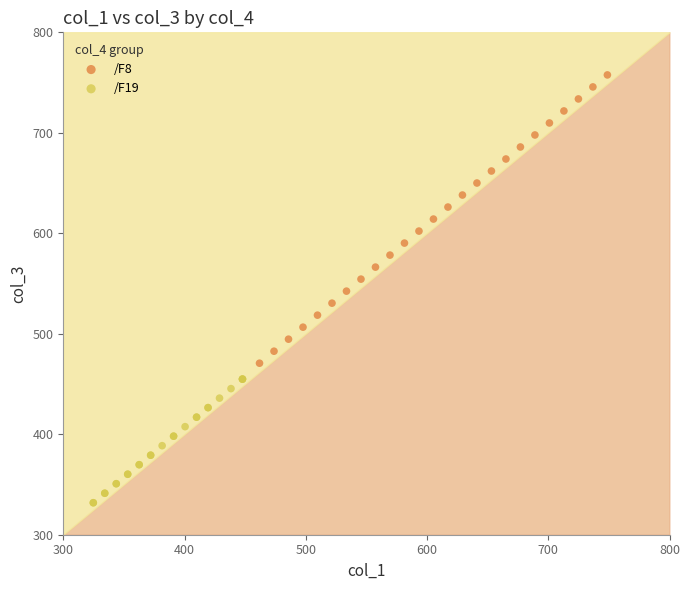

What are all the series names shown in the legend?

/F8, /F19